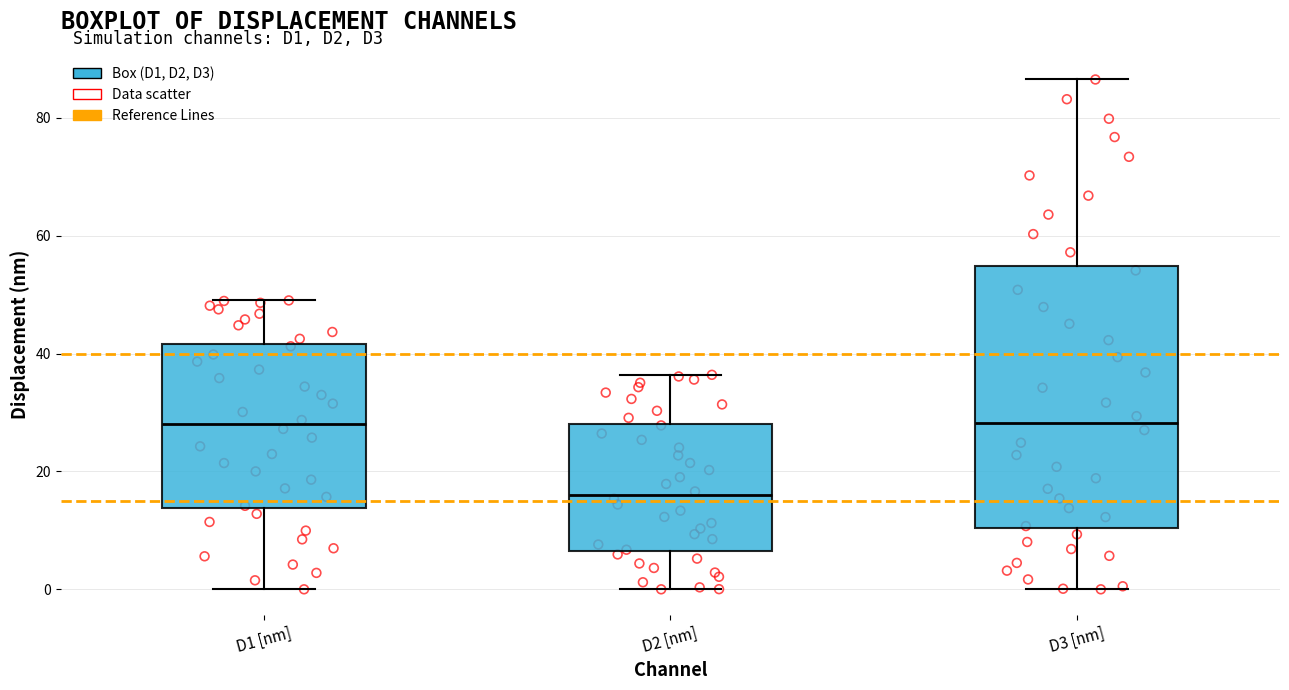

Comparing the boxes themselves (not the whiskers), which one is the tallest?

D3 [nm]